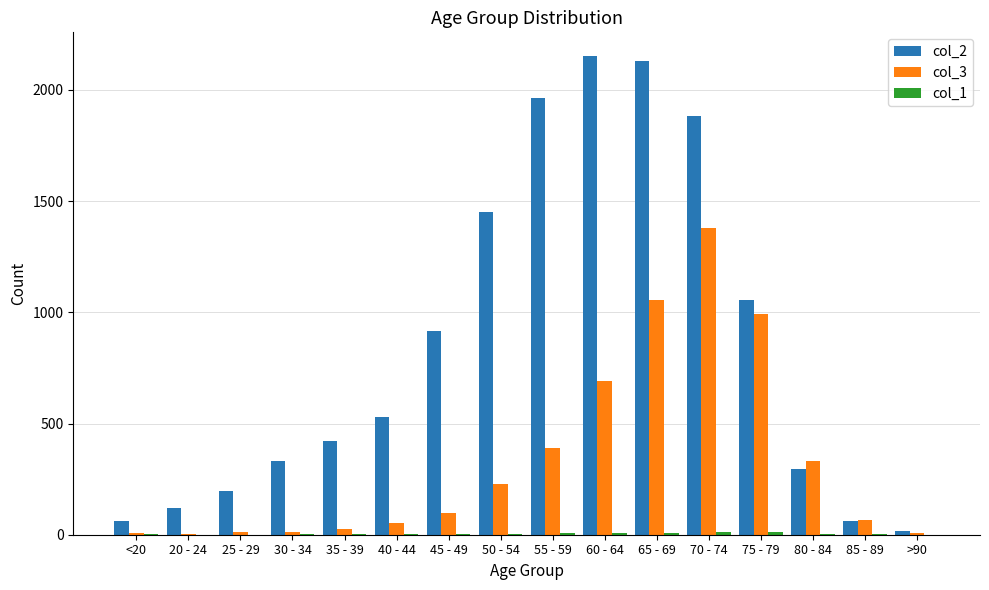

What is the maximum value for col_3?

1381